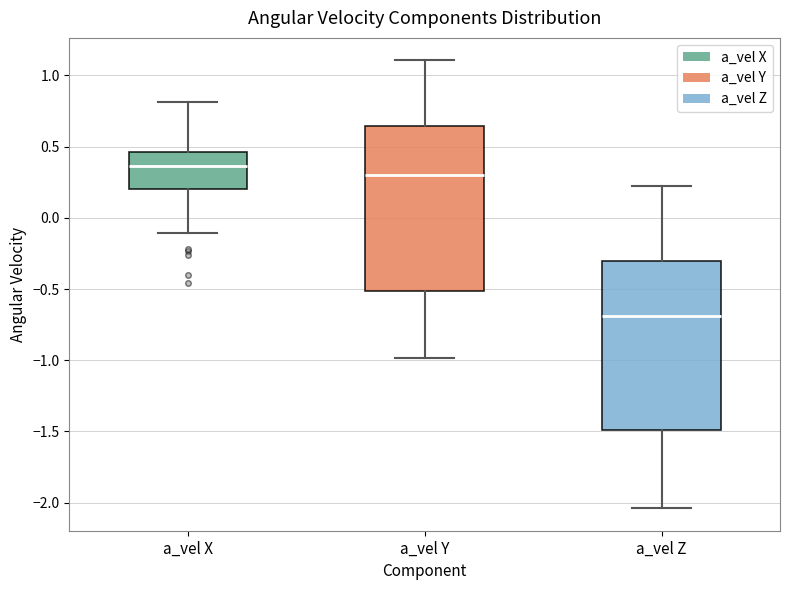

Reading left to right, read every box against the y-axis: the position of its median line, the range the box covers, and the ends of its whiskers. The values are not printed on the chart, so give them approximately, as read against the axis.

a_vel X: median 0.35, box 0.20 to 0.45, whiskers -0.10 to 0.80
a_vel Y: median 0.30, box -0.50 to 0.65, whiskers -1.00 to 1.10
a_vel Z: median -0.70, box -1.50 to -0.30, whiskers -2.05 to 0.20